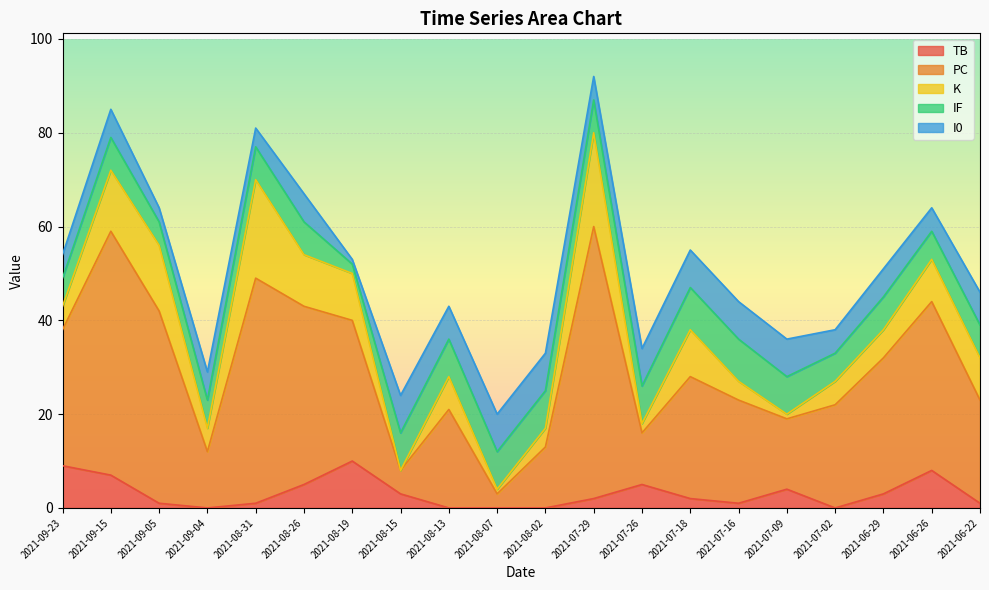

What is the label of the 6th point from the right?

2021-07-16